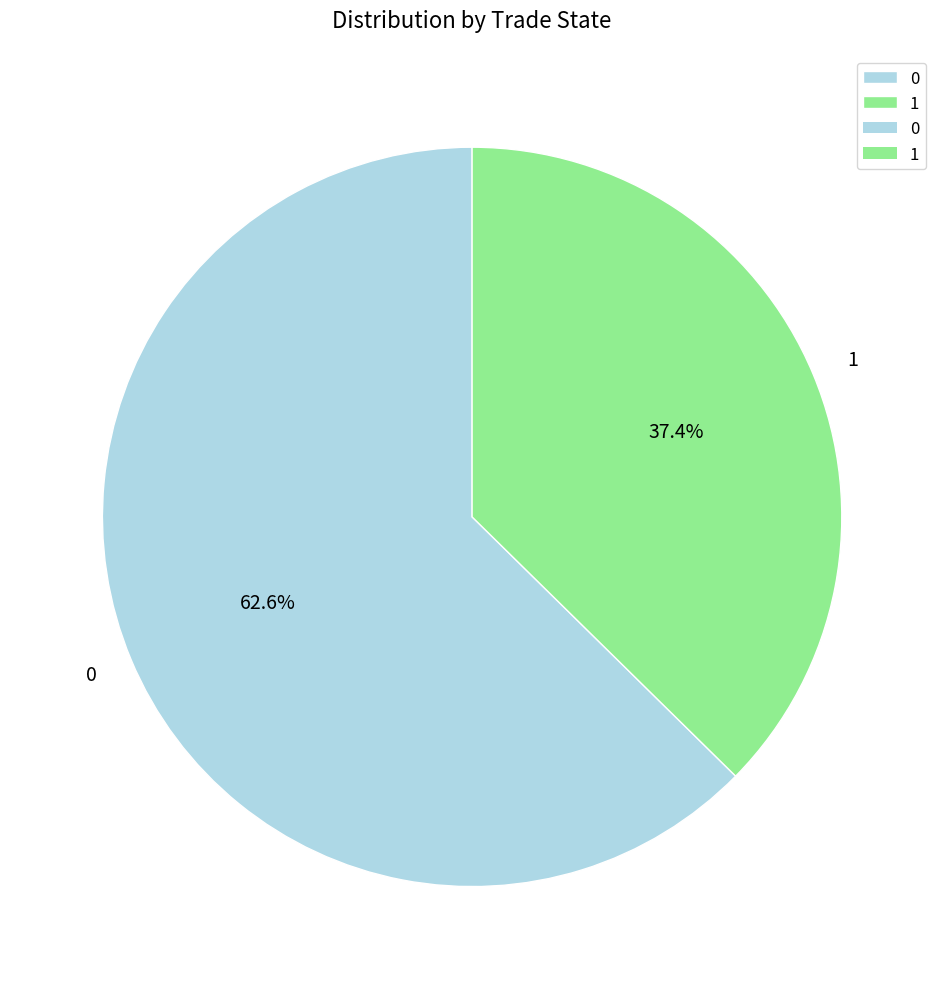

What is the smallest slice in the pie chart?

1